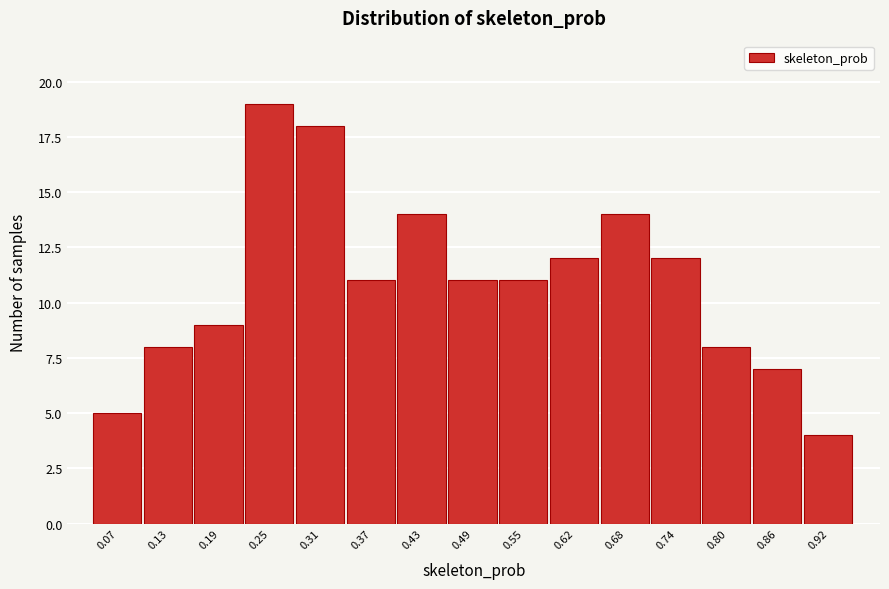

Reading left to right, transcribe this chart: for each bar, give the range it covers on the x-axis and its height. Neither the bar edges nor the heights are printed on the chart, so give them approximately, as read against the axes.

0.04 to 0.10: 5
0.10 to 0.16: 8
0.16 to 0.22: 9
0.22 to 0.28: 19
0.28 to 0.34: 18
0.34 to 0.40: 11
0.40 to 0.46: 14
0.46 to 0.52: 11
0.52 to 0.58: 11
0.58 to 0.65: 12
0.65 to 0.71: 14
0.71 to 0.77: 12
0.77 to 0.83: 8
0.83 to 0.89: 7
0.89 to 0.95: 4